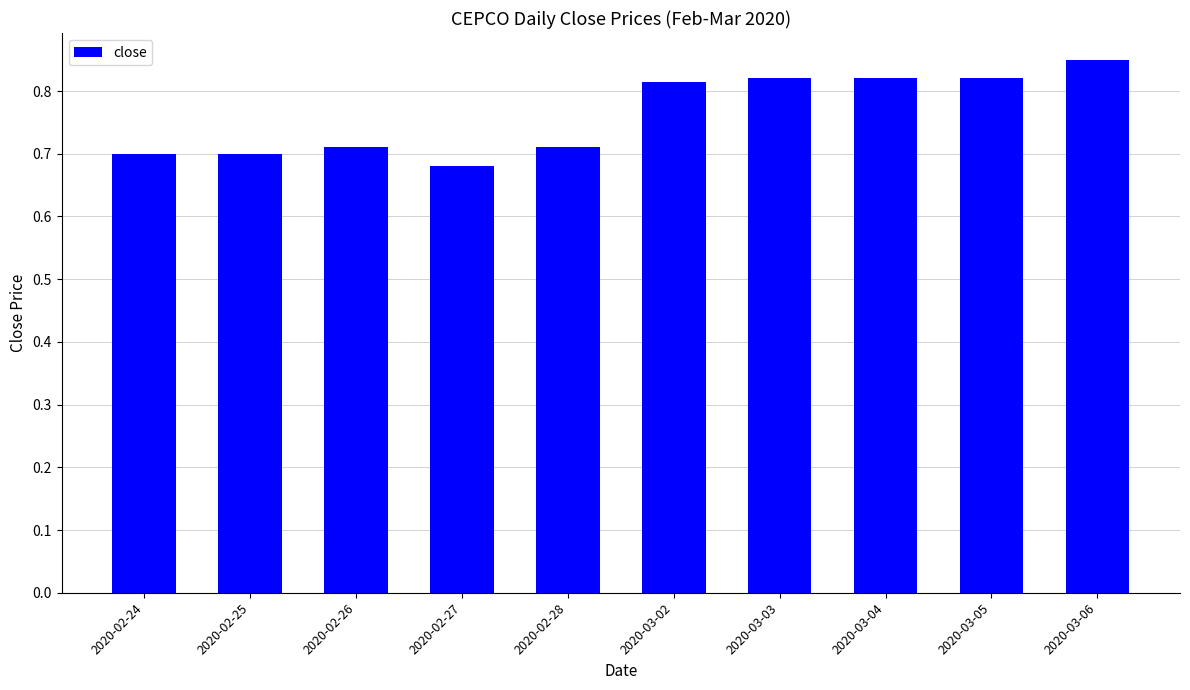

True or false: the data shows 0.7 at 2020-02-25.

True